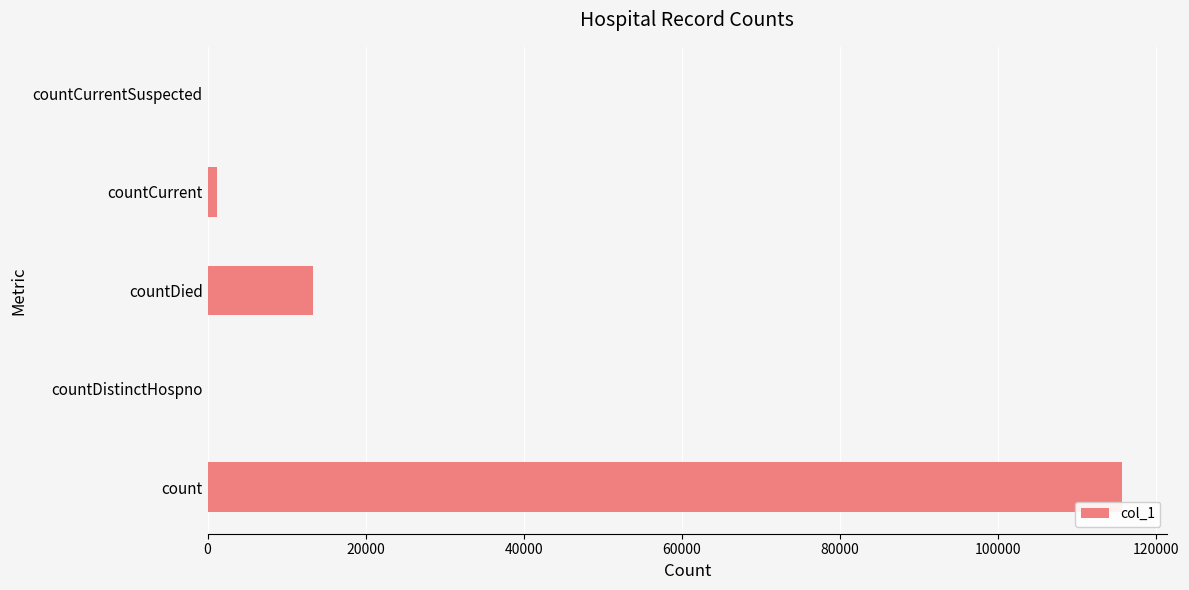

Where is the data nearest to the value 57796?

countDied